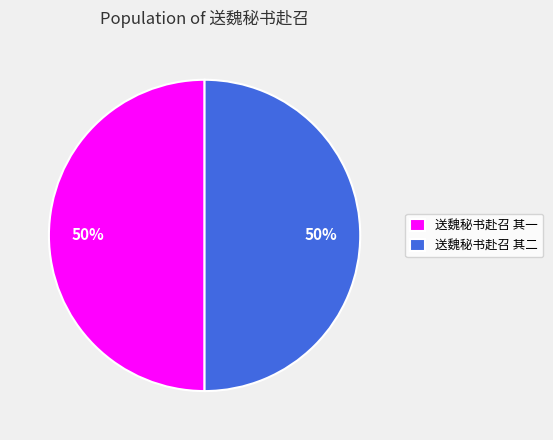

To the nearest percent, what is the average slice percentage?

50%